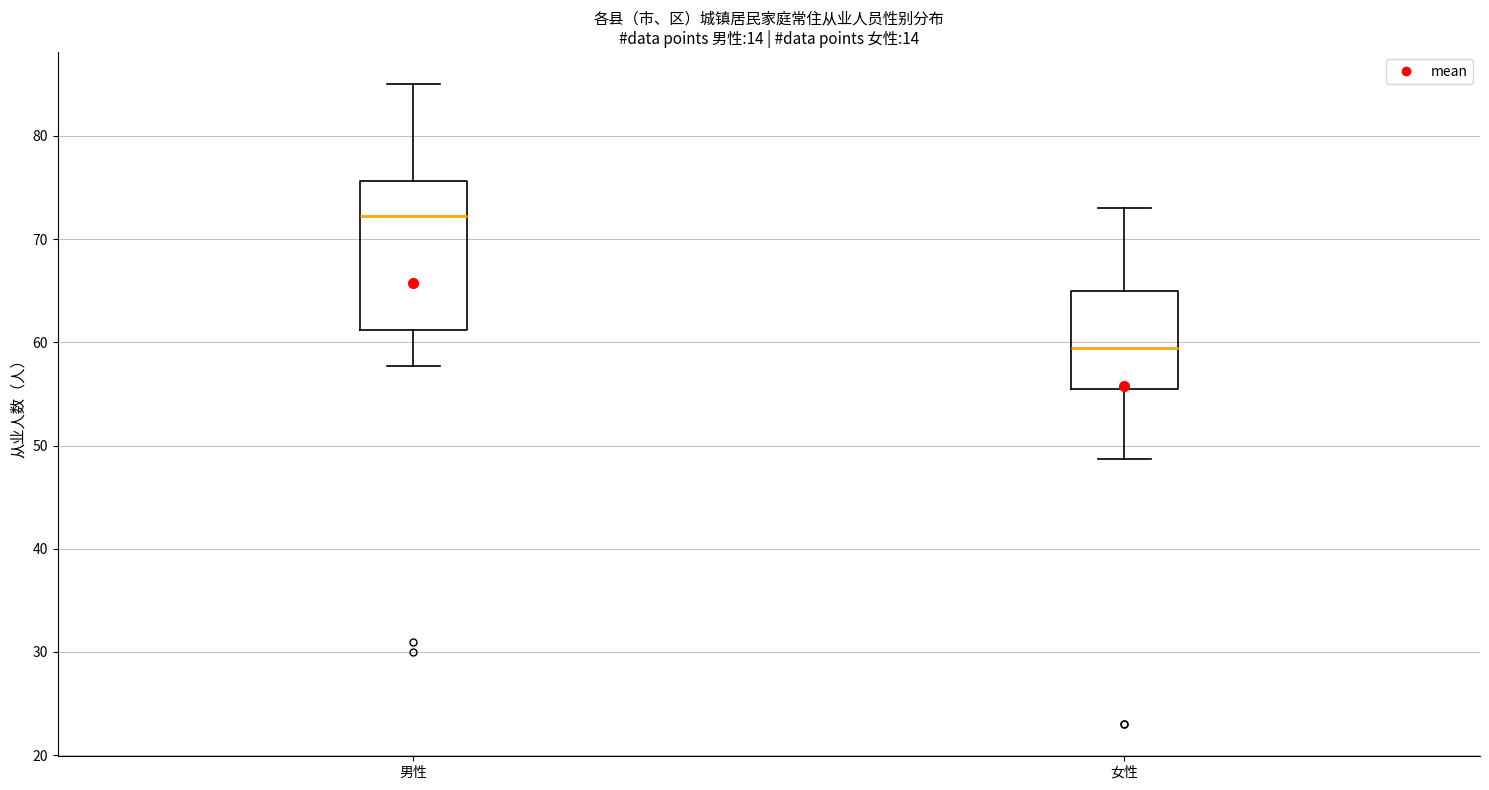

Which box has the highest median line?

男性